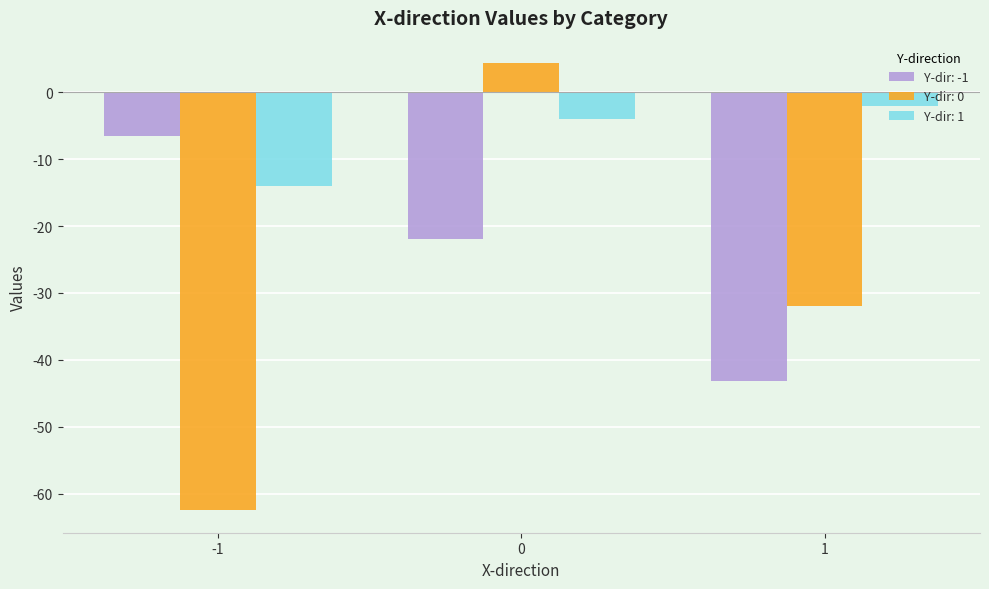

Which series has the largest total across all categories?

Y-dir: 1